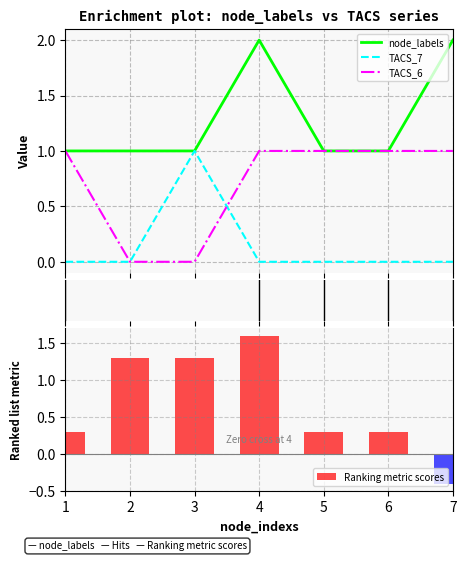

Rank the categories by node_labels value from lowest to highest.

1, 2, 3, 5, 6, 4, 7